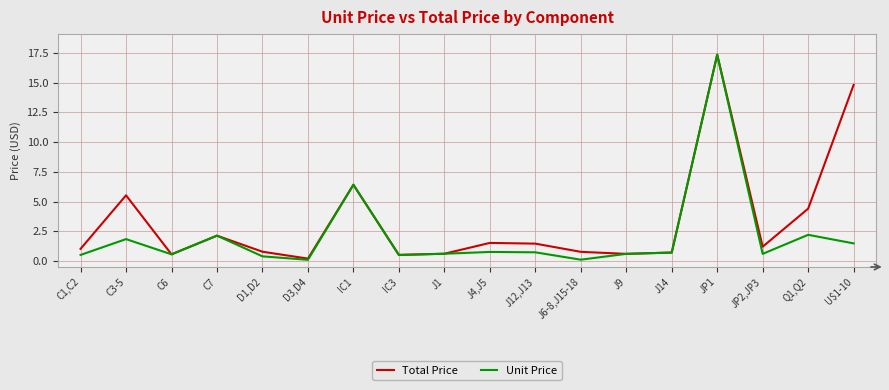

At which label is Total Price closest to 8?

IC1